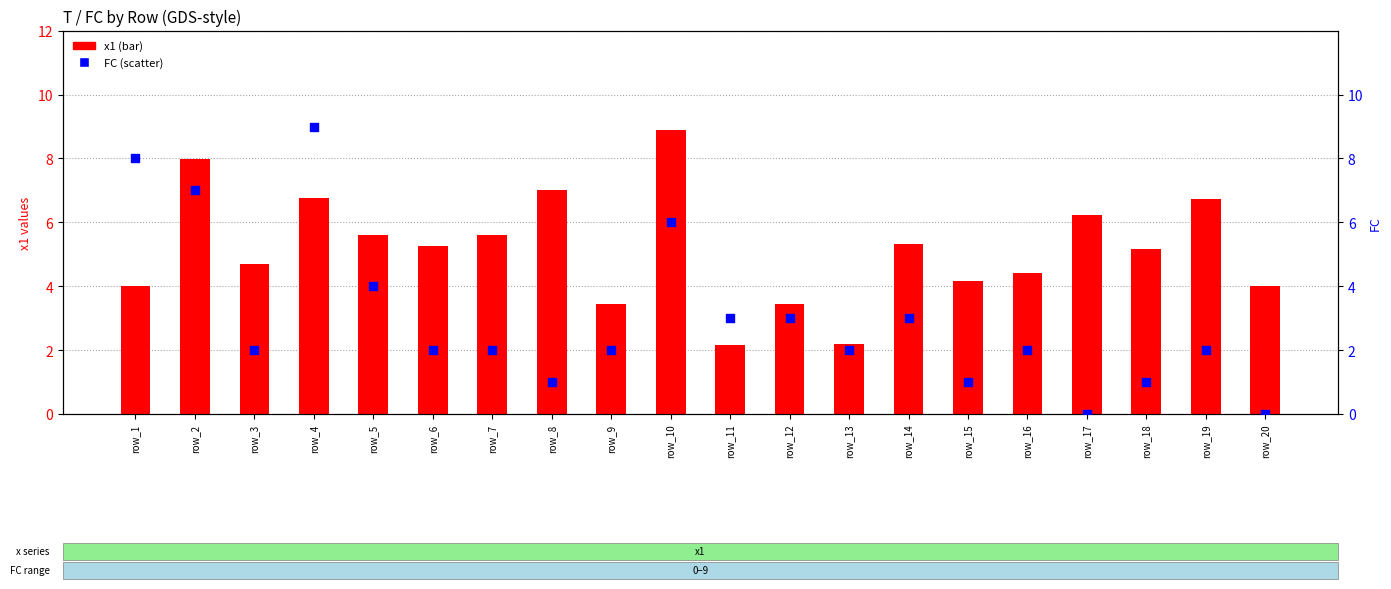

Which series has the largest total across all categories?

x1